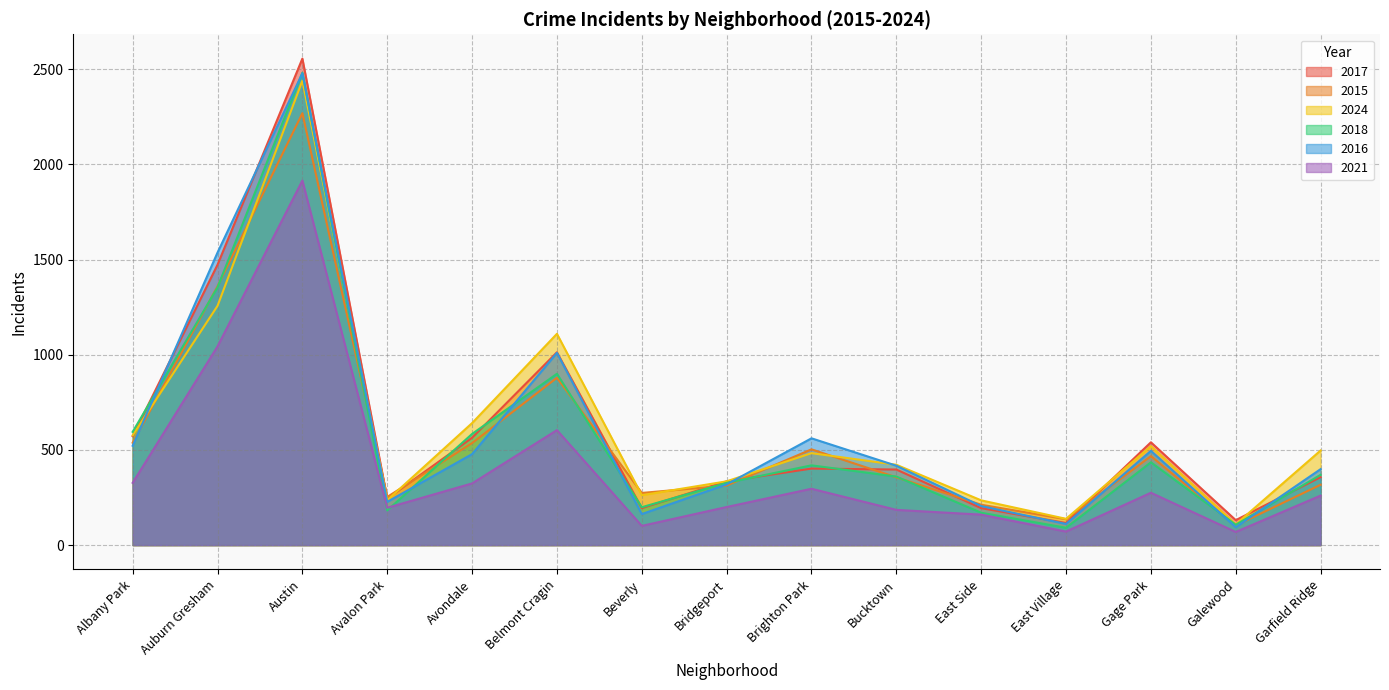

At which category does 2021 reach its first local peak?

Austin